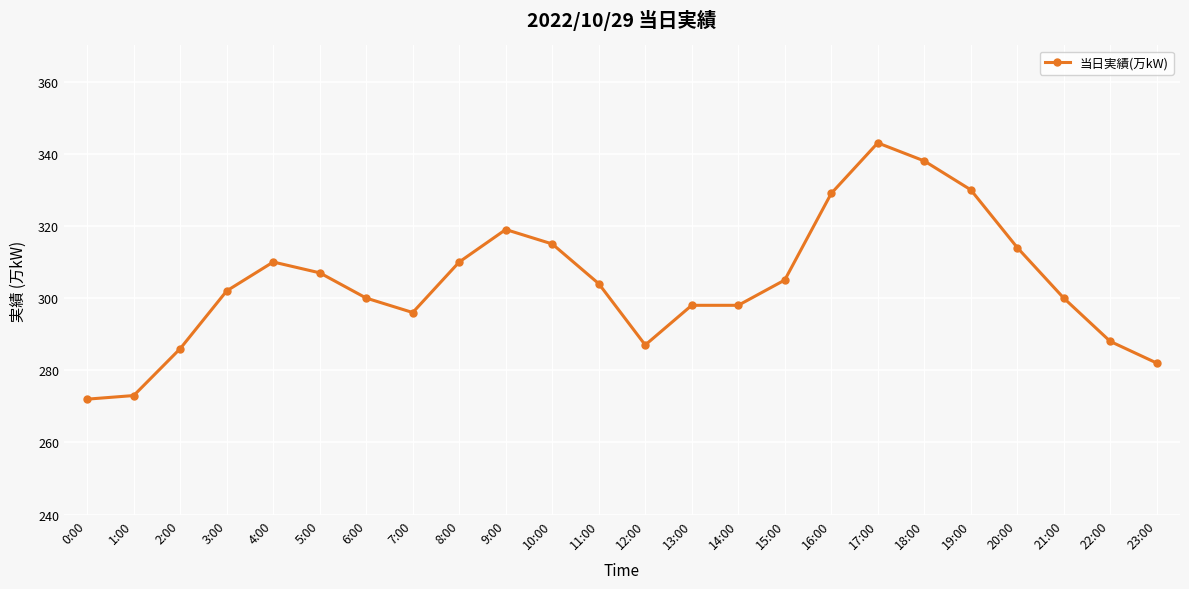

What position from the left is 15:00?

16